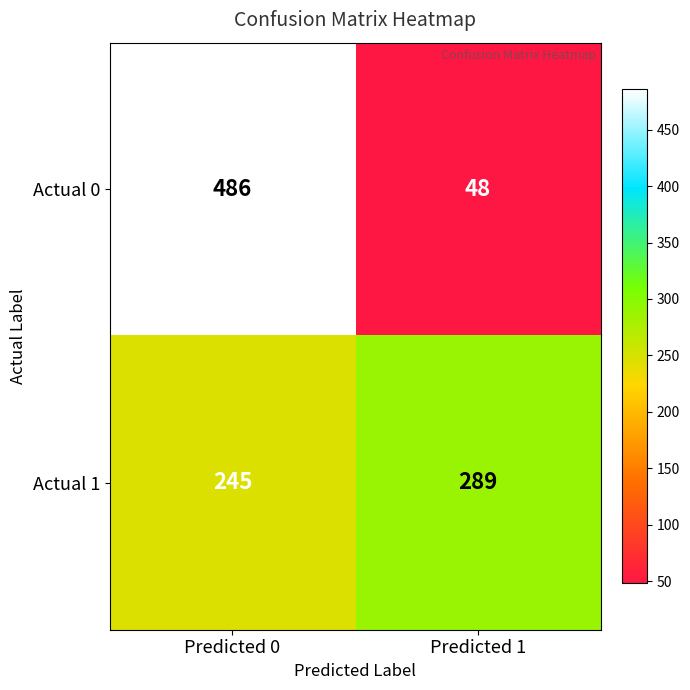

What is the total value across all series at Predicted 1?

337